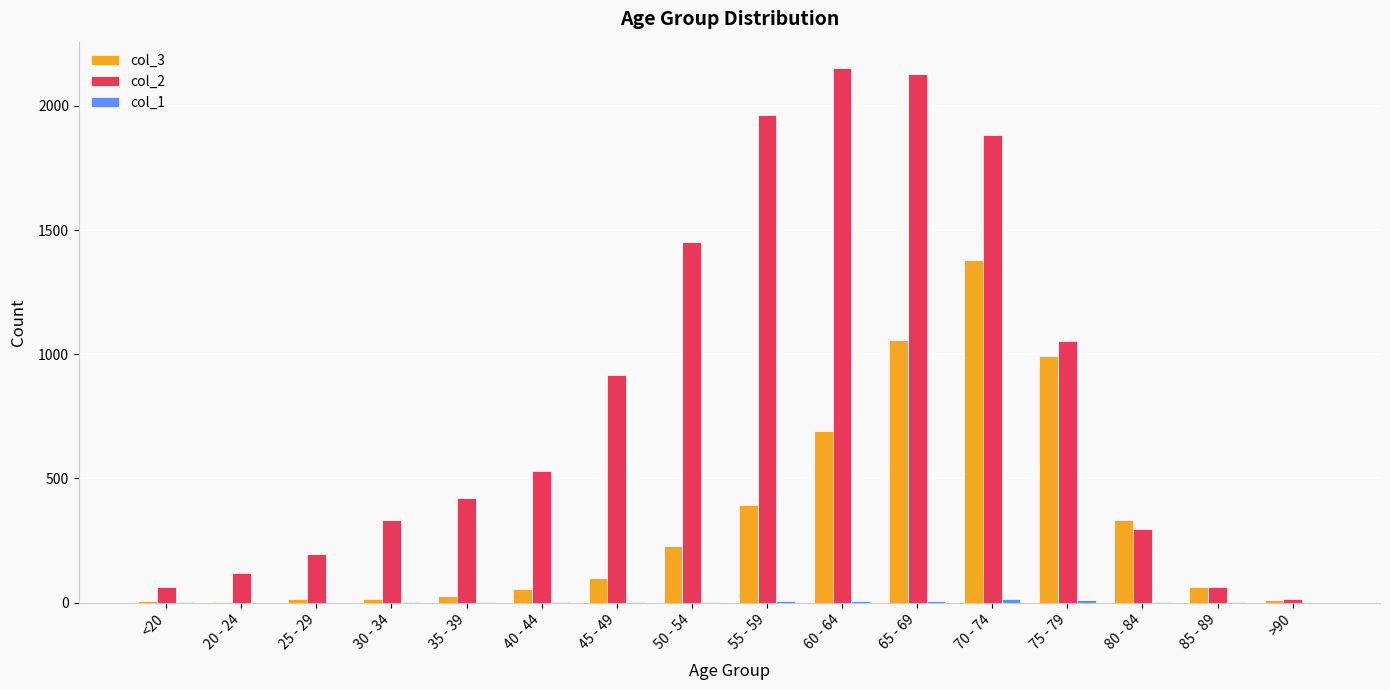

The col_3 series shows 14 at 30 - 34. True or false?

True